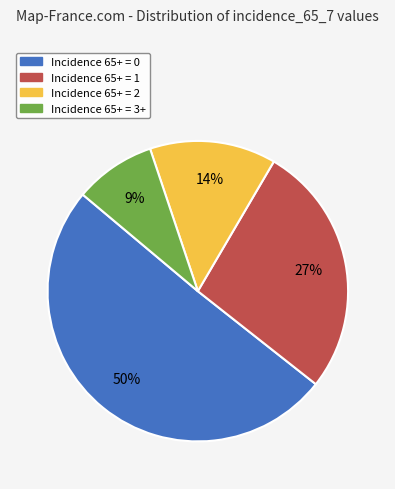

How many segments does this pie chart have?

4